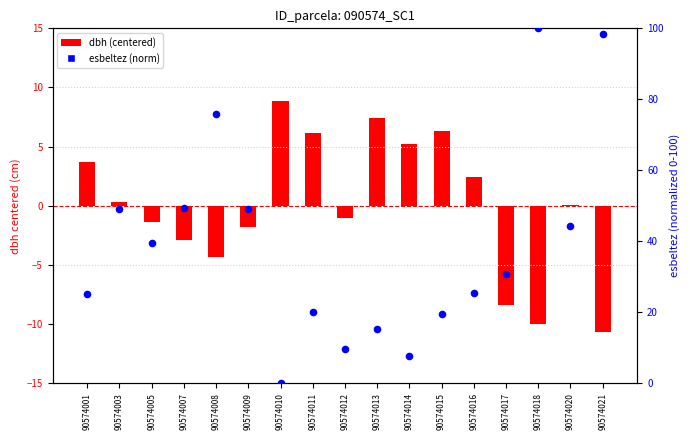

Which series has the widest spread of Y values?

esbeltez (norm)